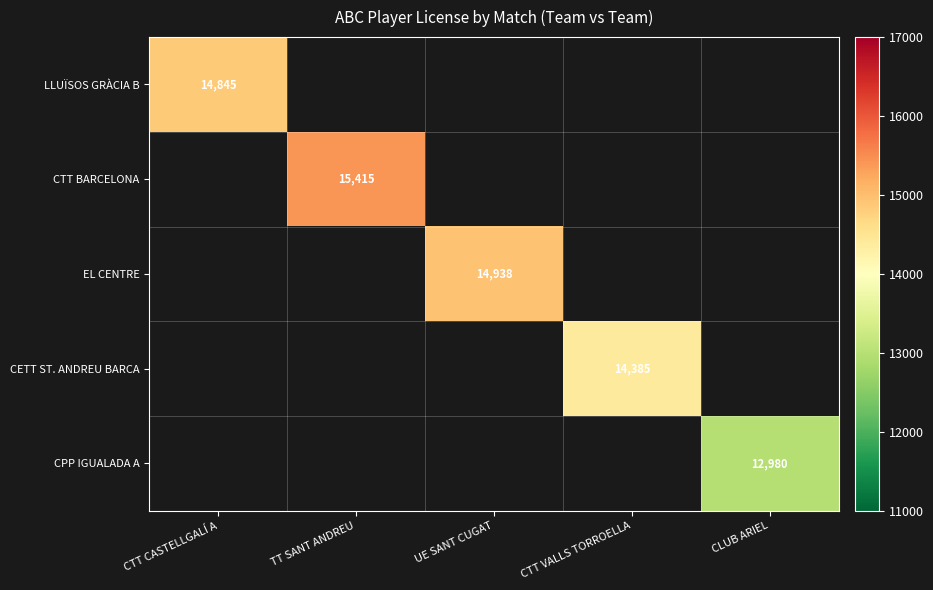

The CTT BARCELONA series shows 23713 at TT SANT ANDREU. True or false?

False